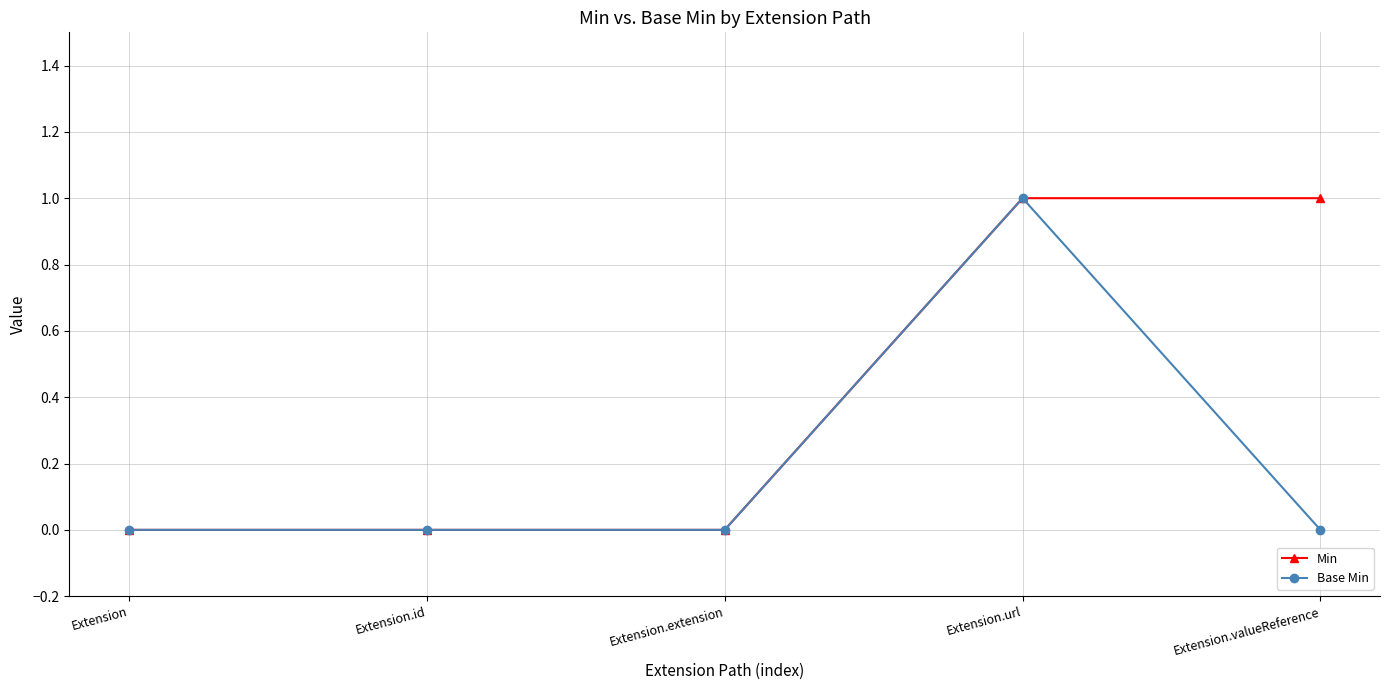

What is the sum of all Base Min values?

1